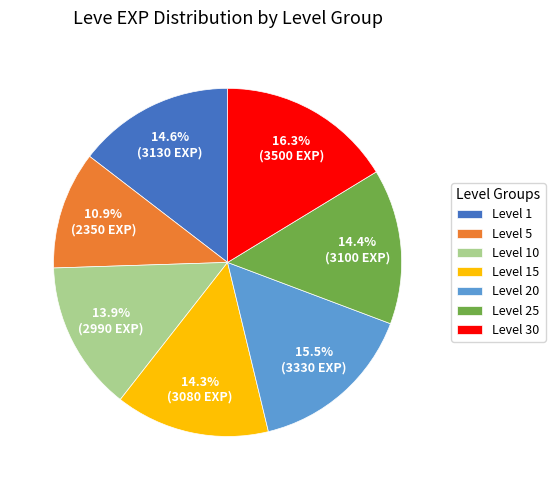

How many slices are in this pie chart?

7